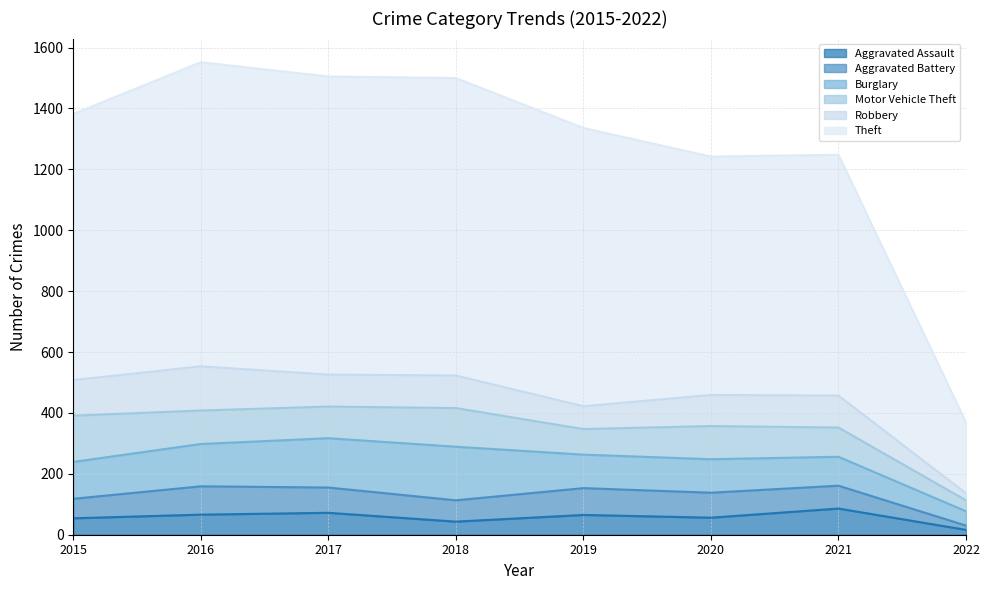

True or false: Robbery and Aggravated Assault intersect in this chart.

False